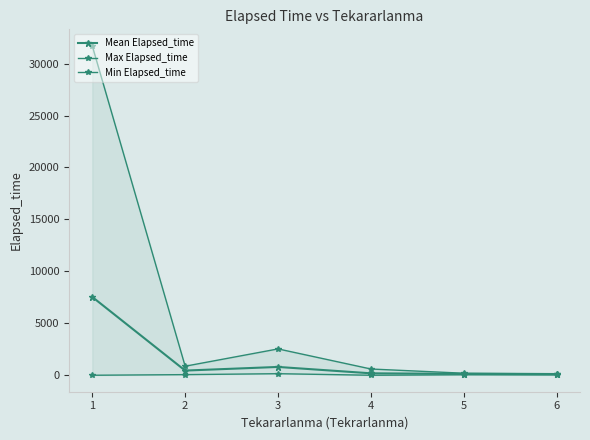

Between 3 and 5, which series saw the biggest shift?

Max Elapsed_time